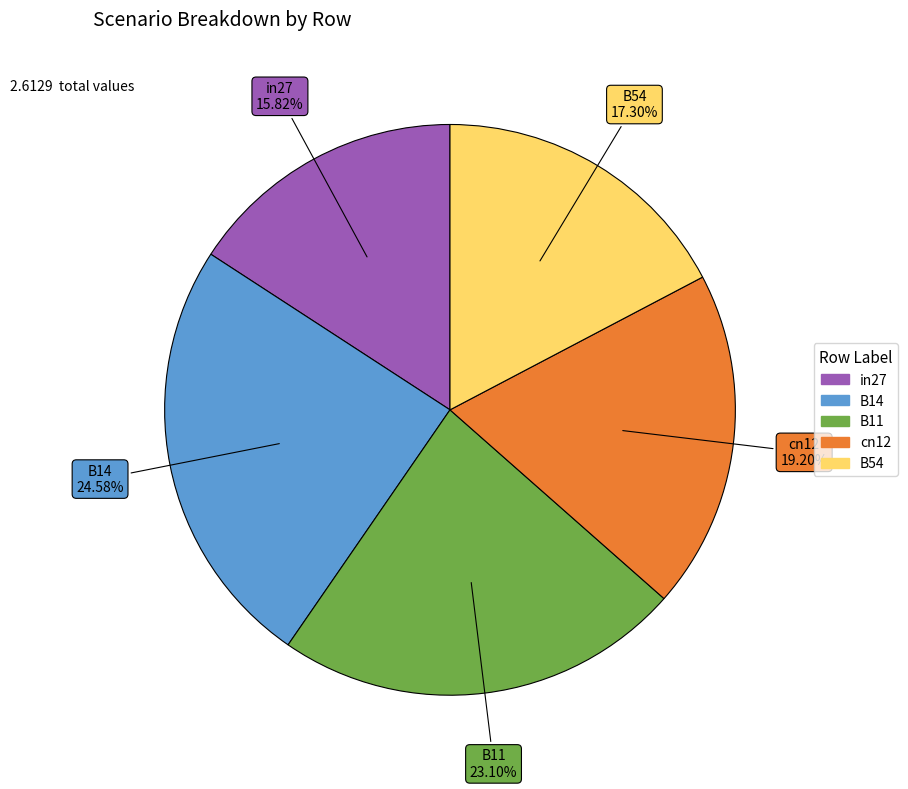

How many segments does this pie chart have?

5